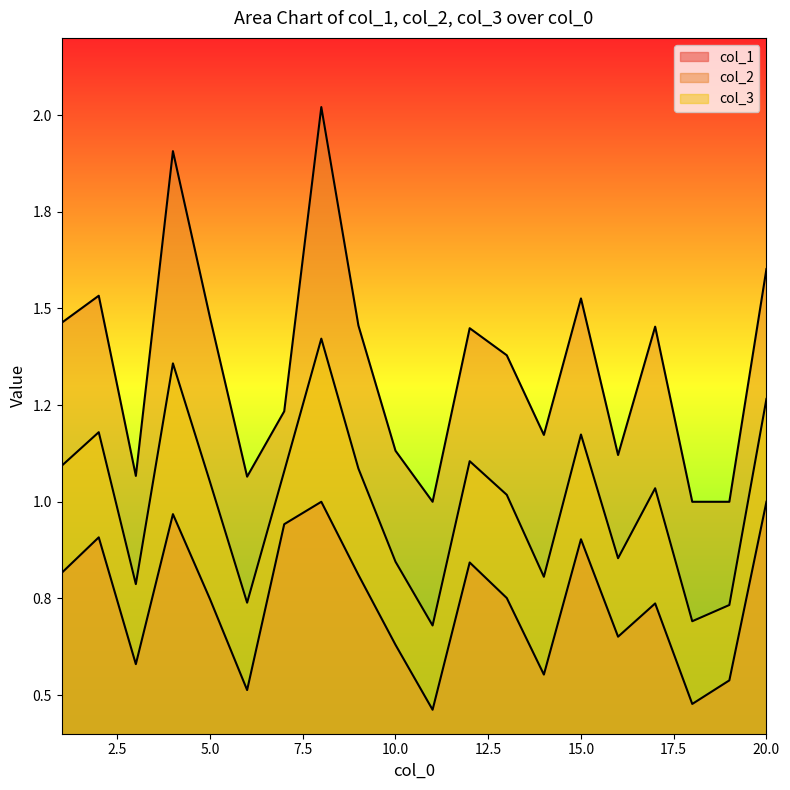

Rank the series by their maximum value, from lowest to highest.

col_1, col_3, col_2